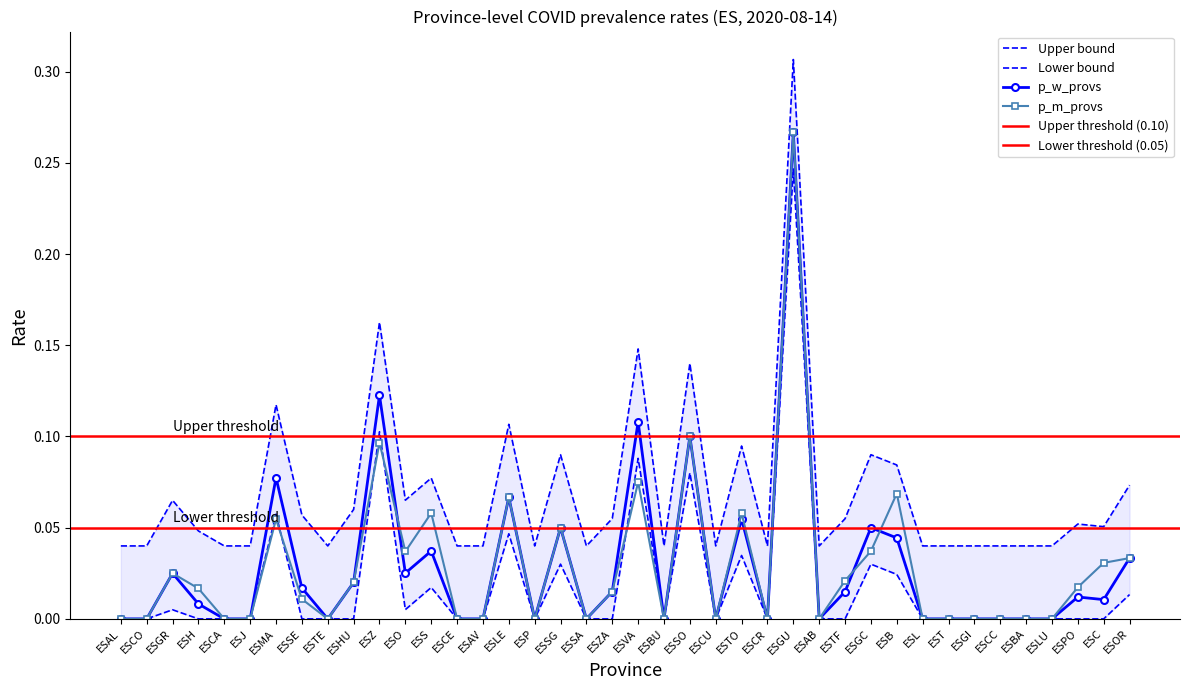

Which label corresponds to the smallest value in the chart?

ESAL